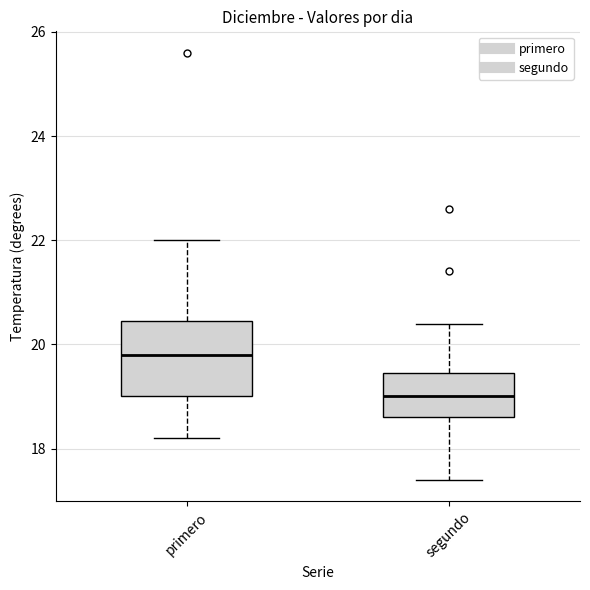

Comparing the boxes themselves (not the whiskers), which one is the tallest?

primero